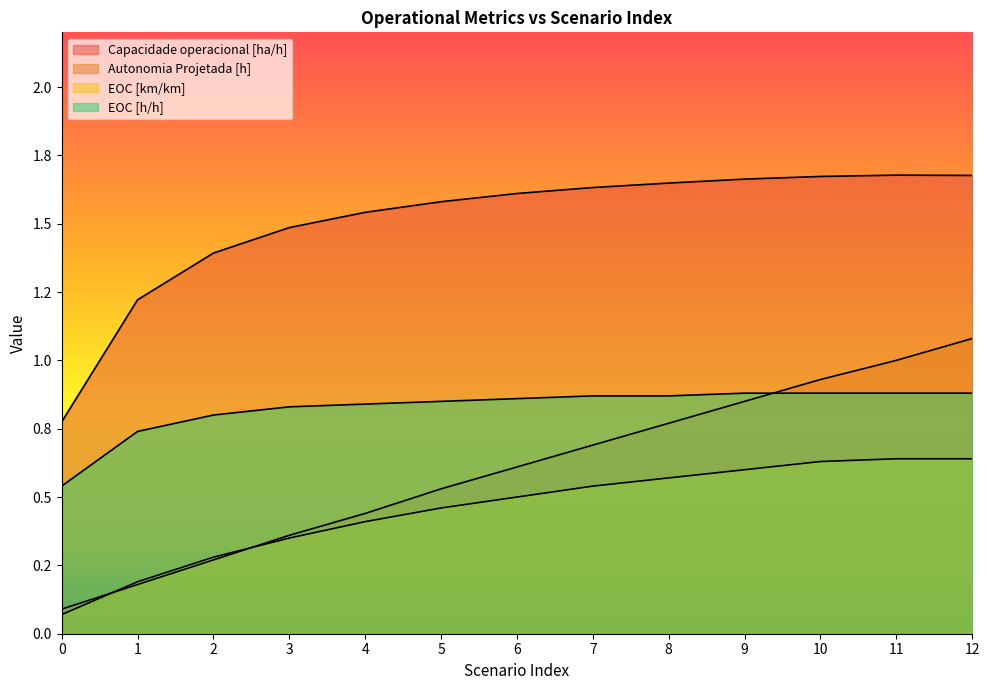

Rank the series at 7 from highest to lowest value.

Capacidade operacional [ha/h], EOC [h/h], Autonomia Projetada [h], EOC [km/km]